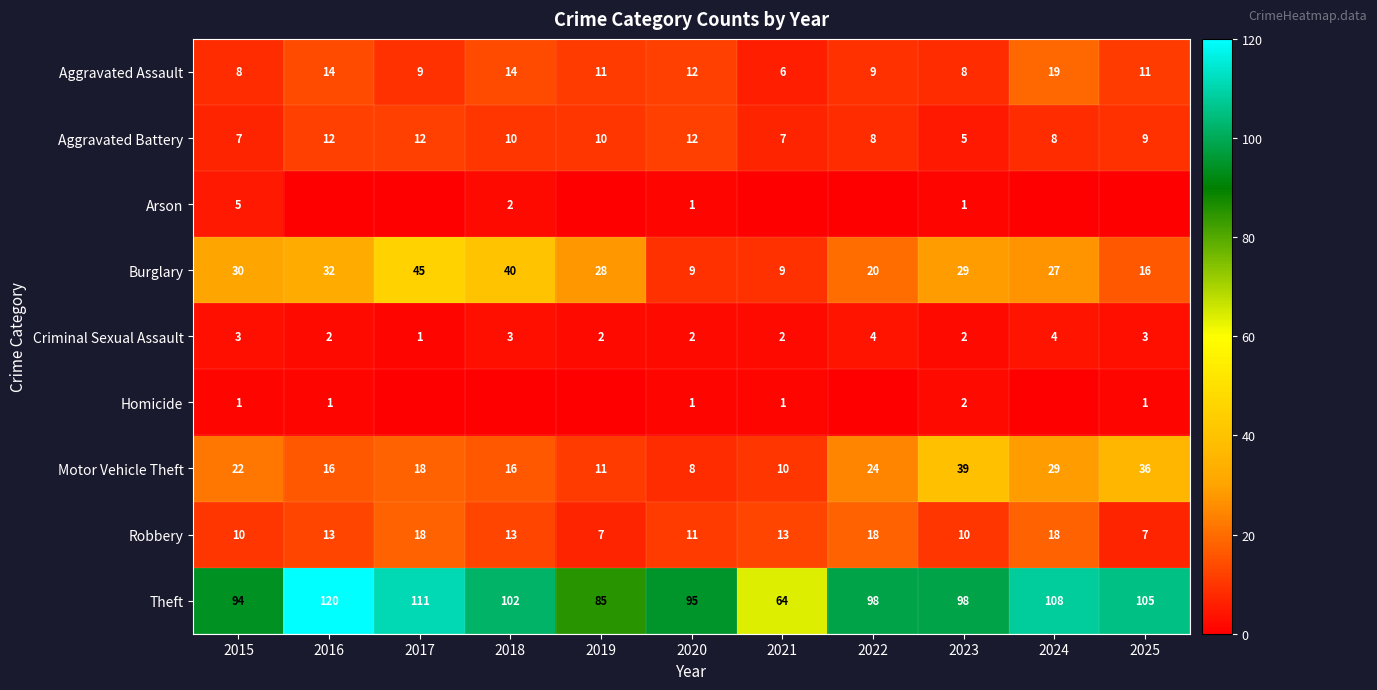

What is the lowest value of the Motor Vehicle Theft series?

8